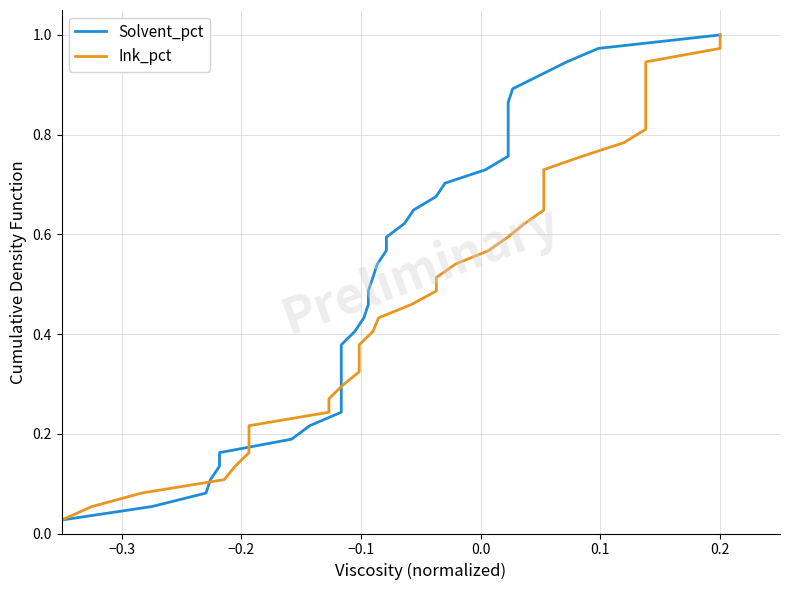

The Ink_pct series shows 0.1 at 18. True or false?

False